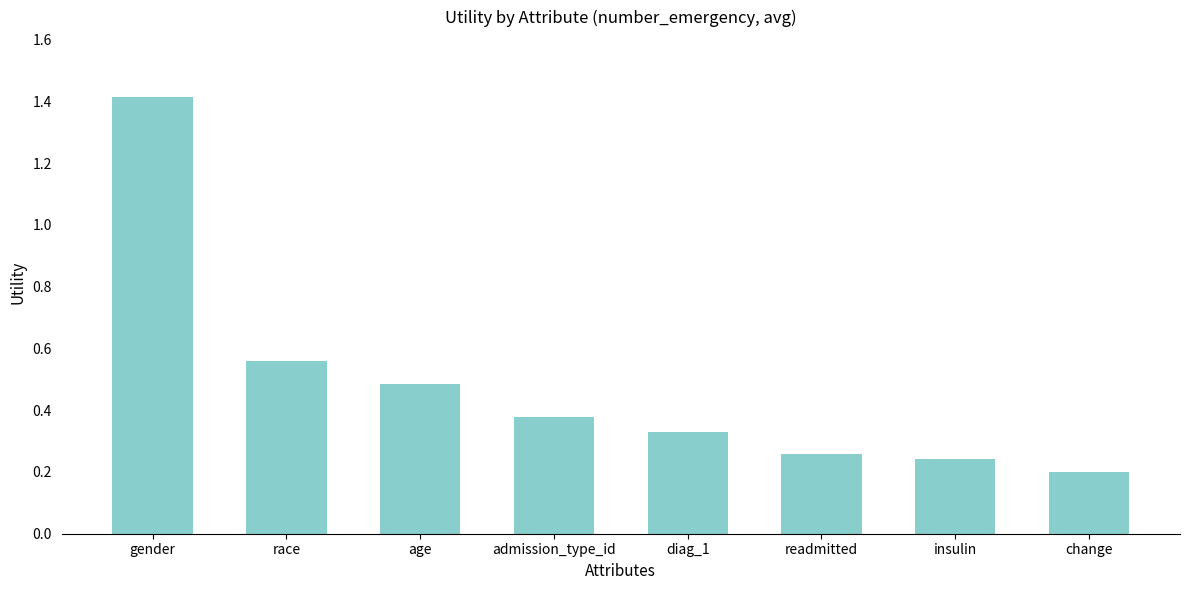

How many data points does each series have?

8